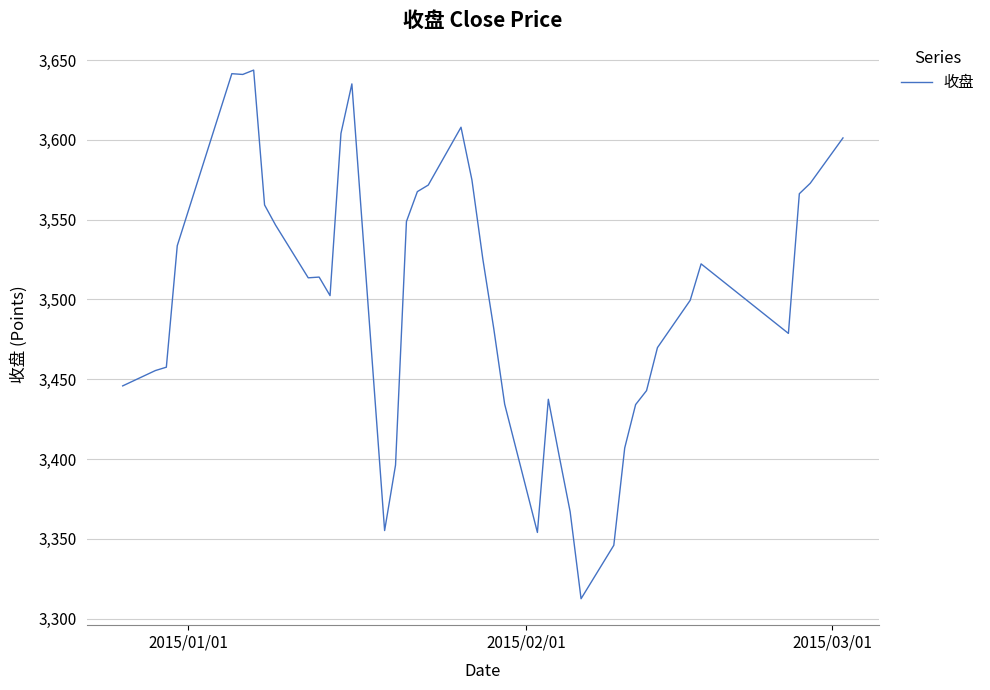

What is the maximum value shown in the chart?

3643.8